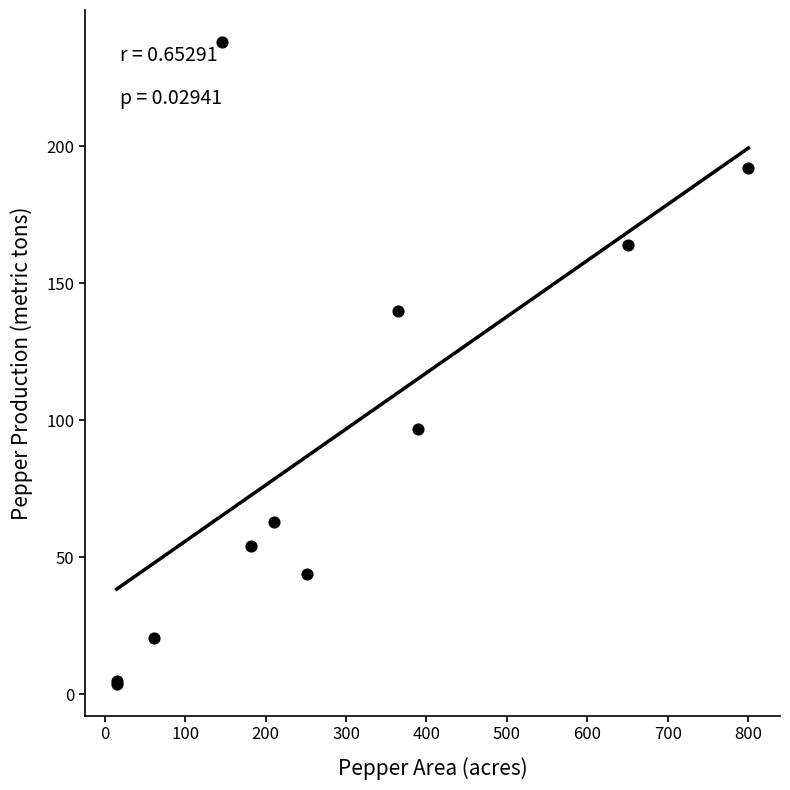

What Y value in the scatter plot is closest to 120?

140.0